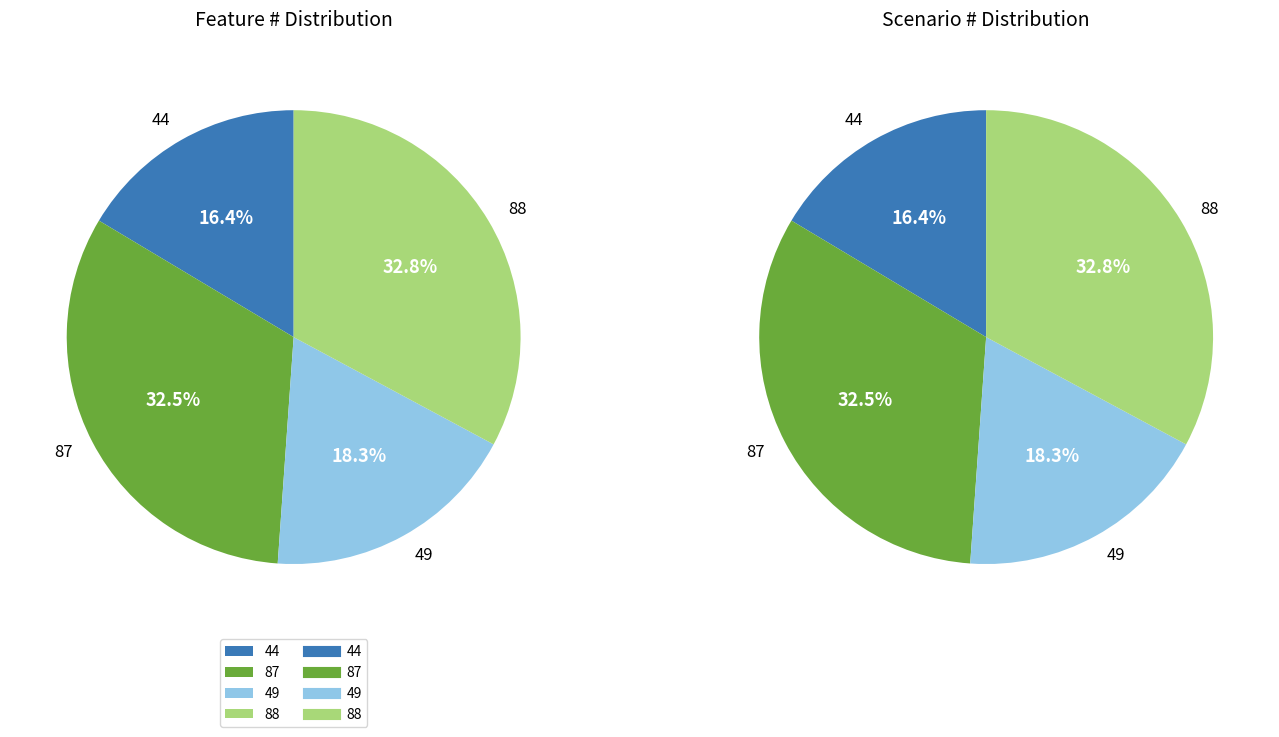

Which has a higher value, 88 or 44?

88